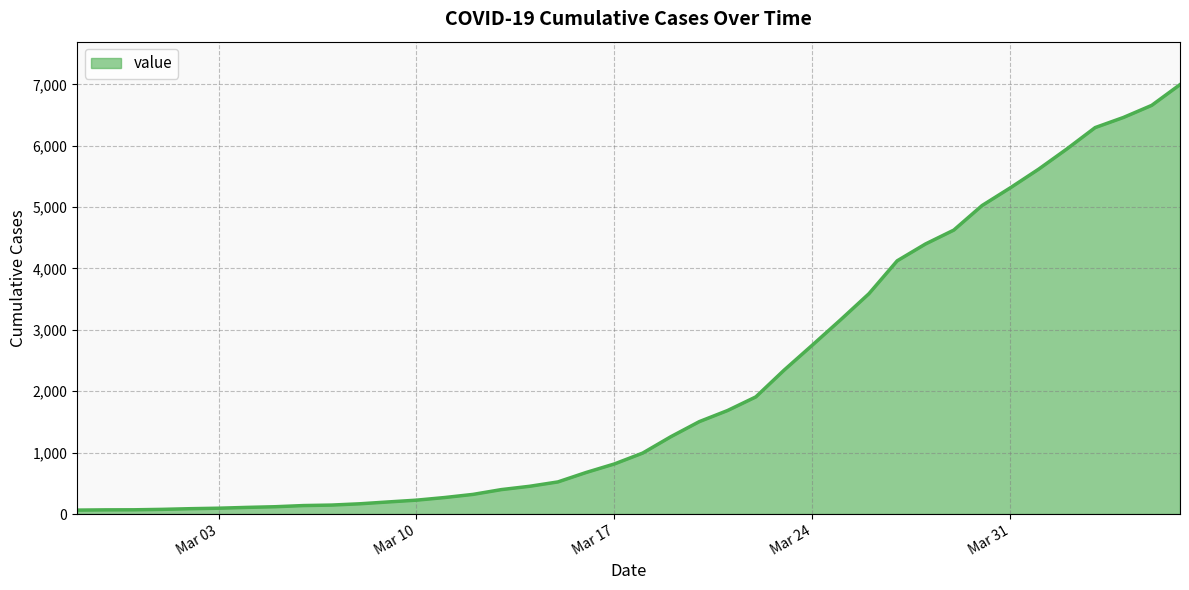

What is the maximum value shown in the chart?

6995